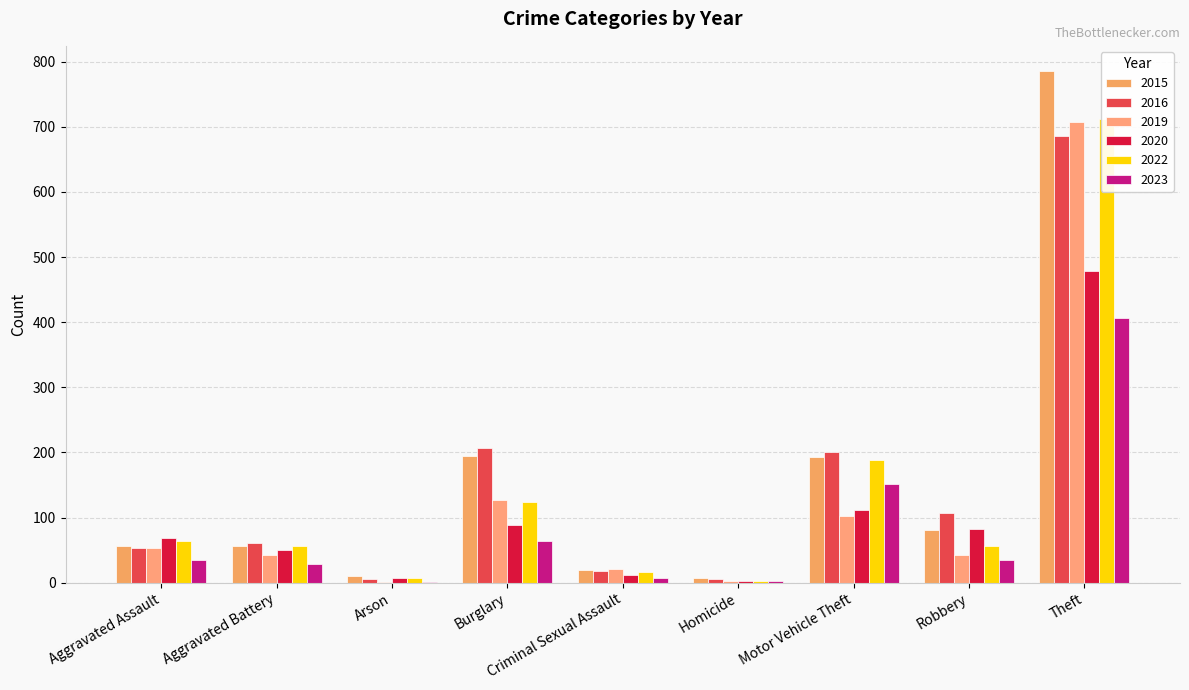

What is the difference between the 2015 values at Robbery and Homicide?

74